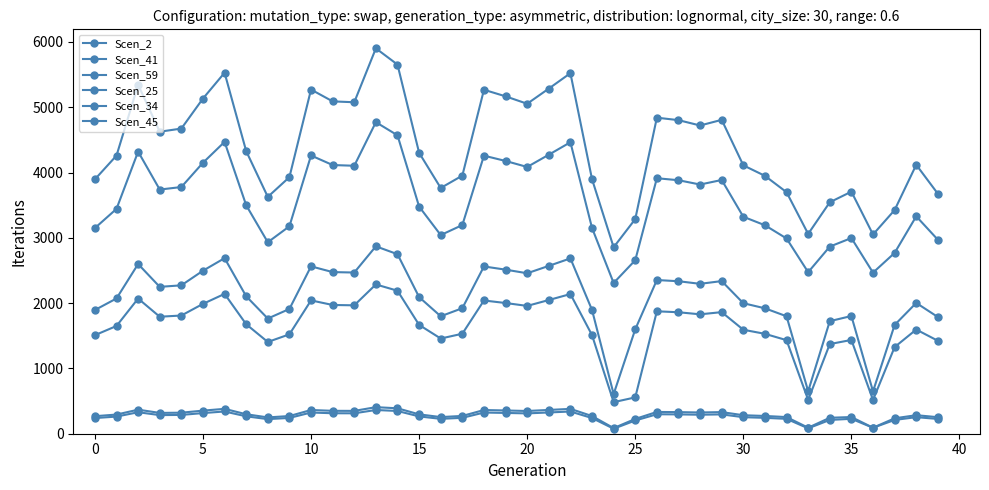

How many distinct data groups are displayed?

6